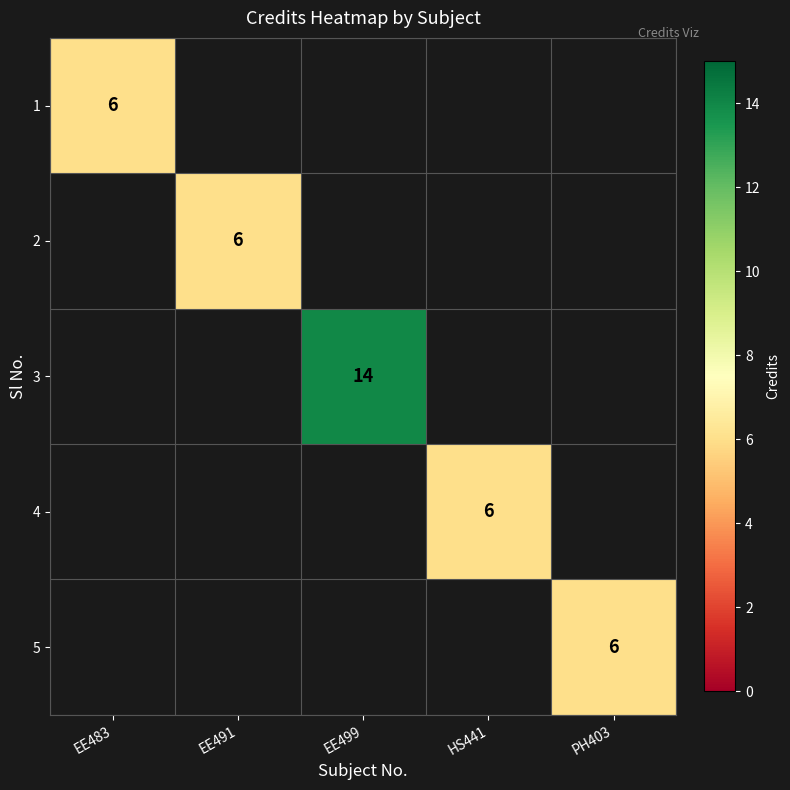

How many positive values does the 2 series have?

1